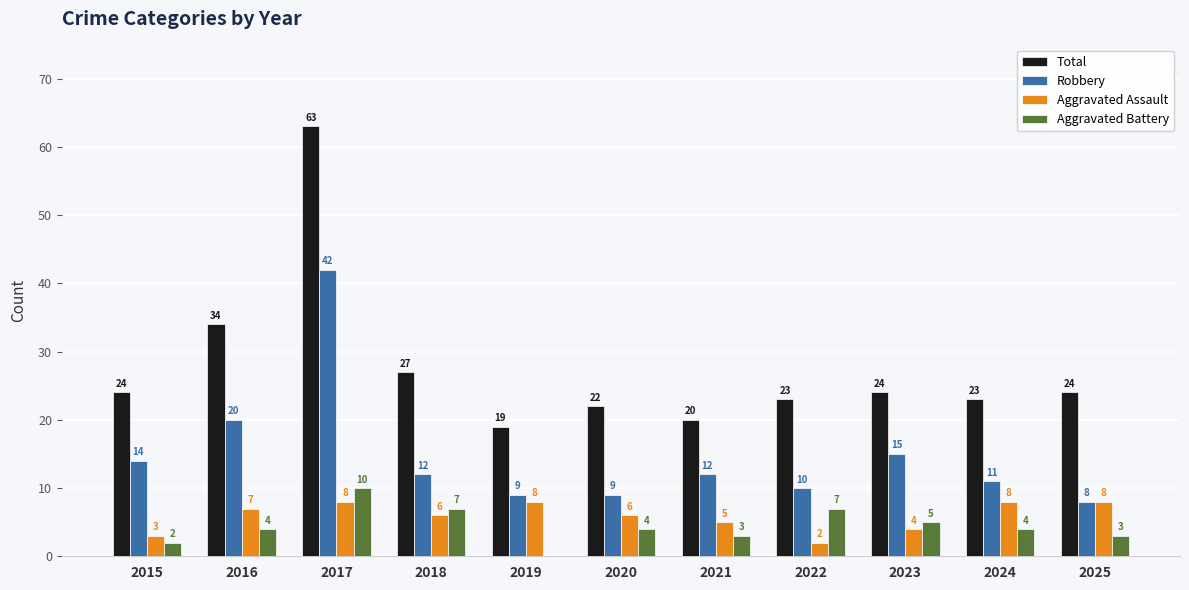

At which label is Total closest to 41?

2016